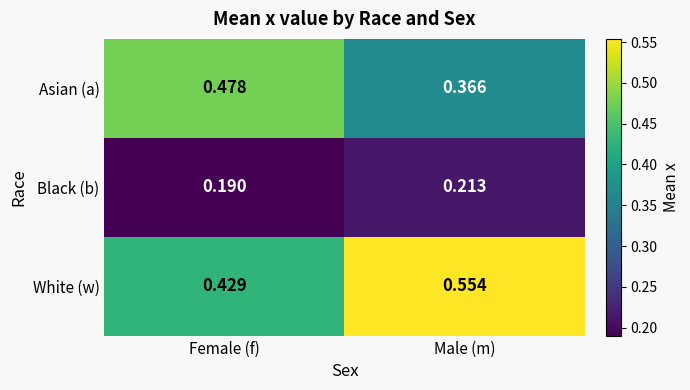

Where is Asian (a) nearest to the value 0?

Male (m)